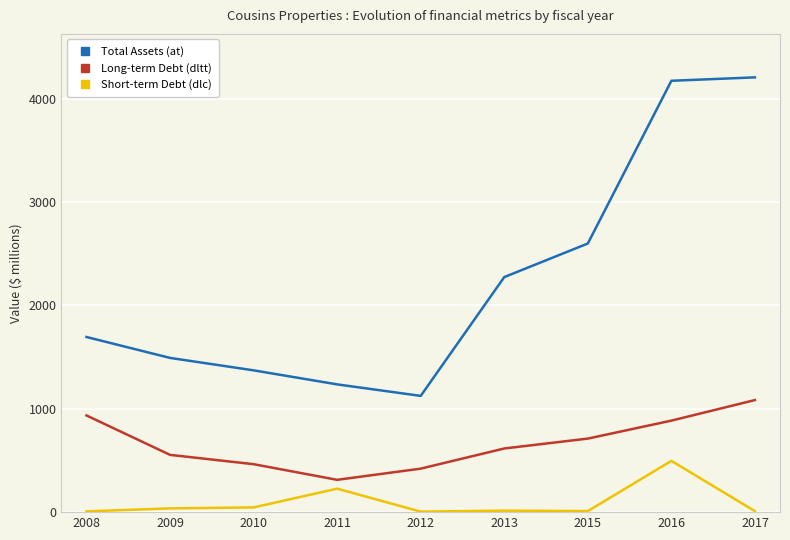

How many distinct data groups are displayed?

3